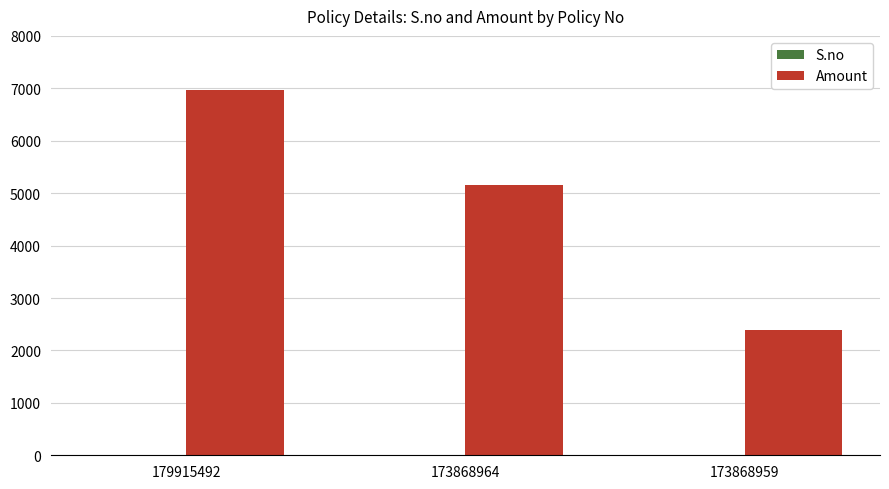

Which series has the largest total across all categories?

Amount